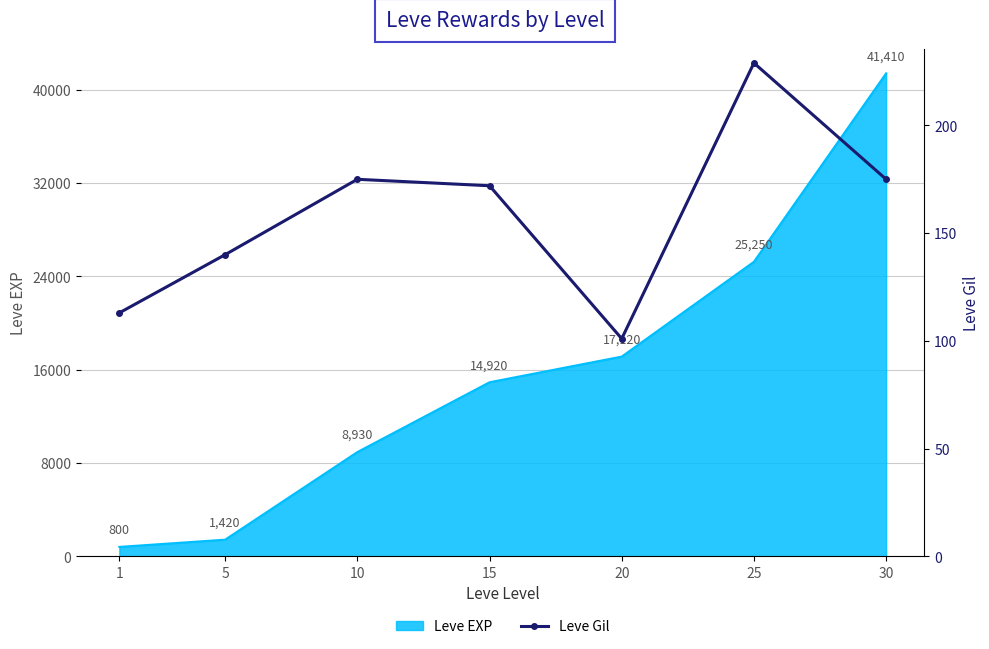

True or false: the data shows 172 at 15.

True